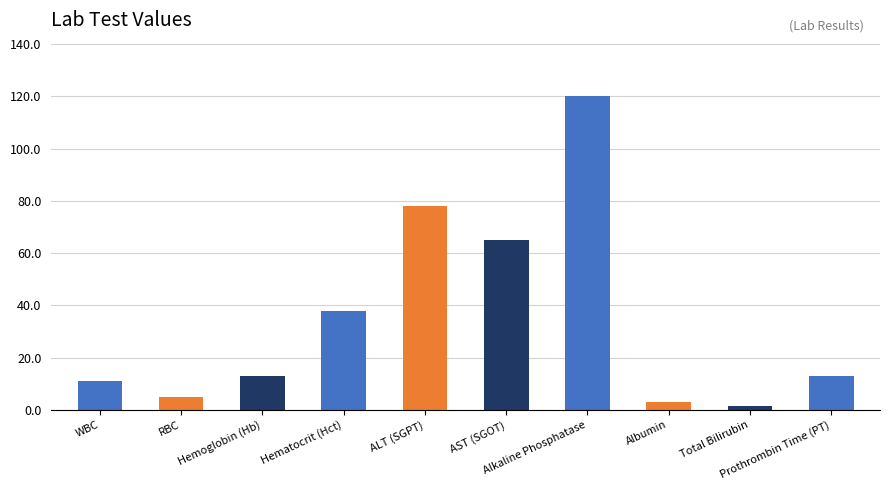

What is the difference between the maximum and minimum values?

118.5